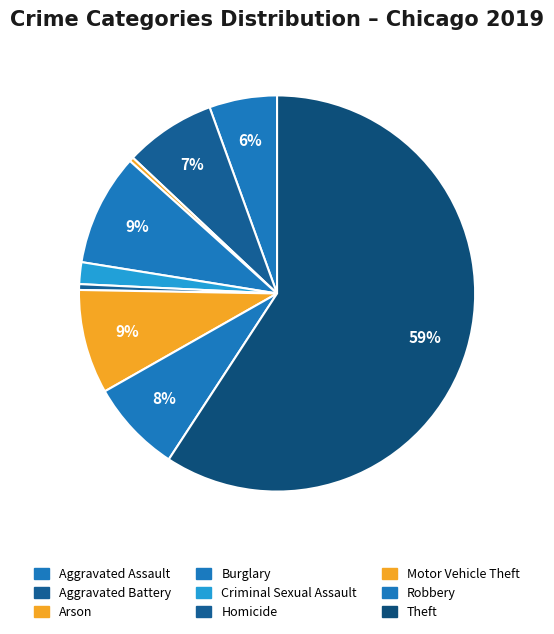

Count the number of slices in the pie.

9